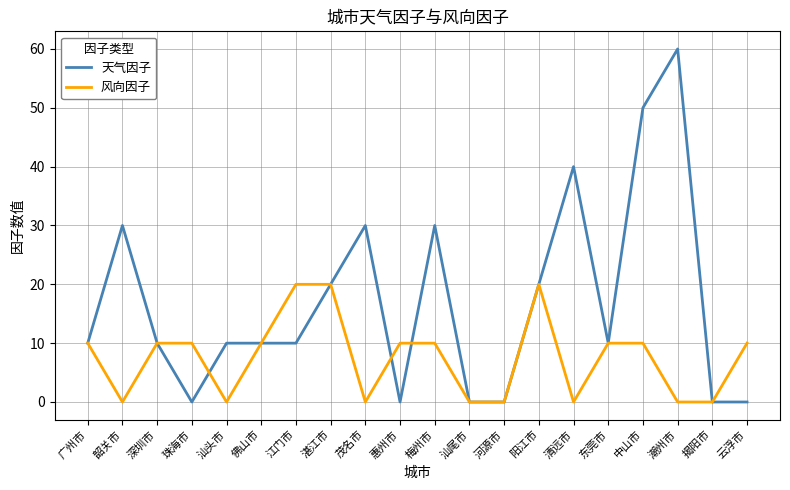

Which series has the largest total across all categories?

天气因子